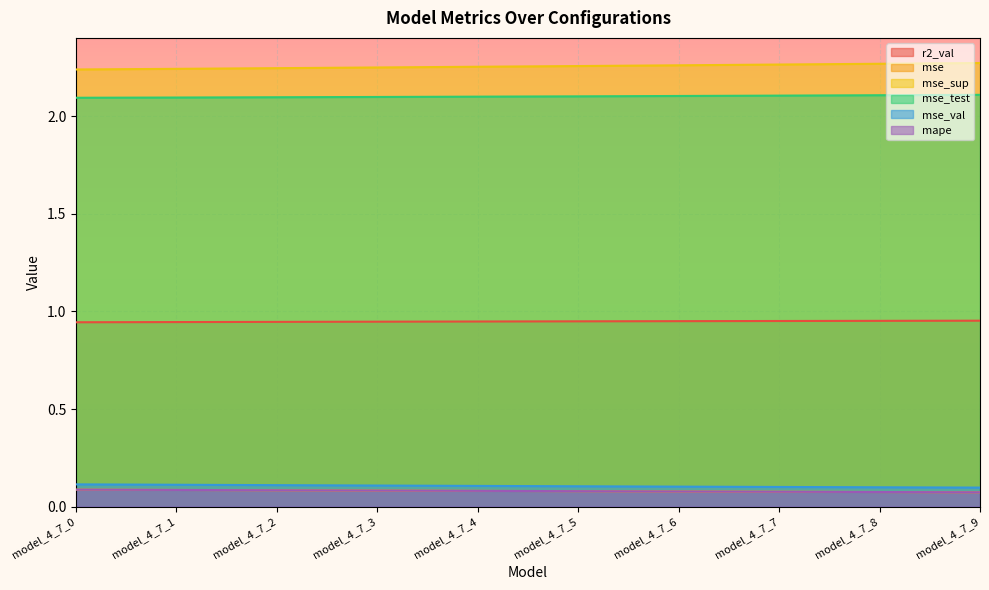

At which category is the sum across all series the highest?

model_4_7_9